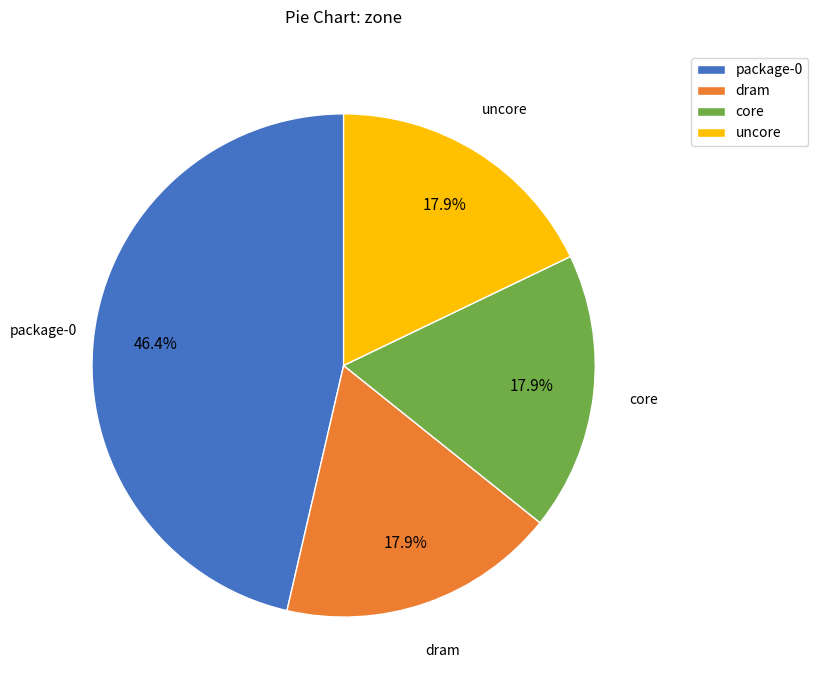

Between core and package-0, which is larger?

package-0